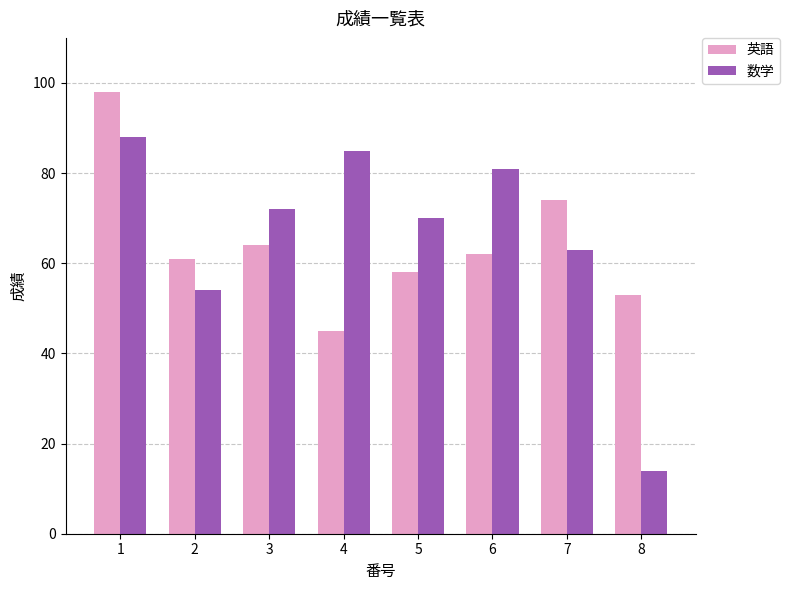

How many bars are there in each group?

2